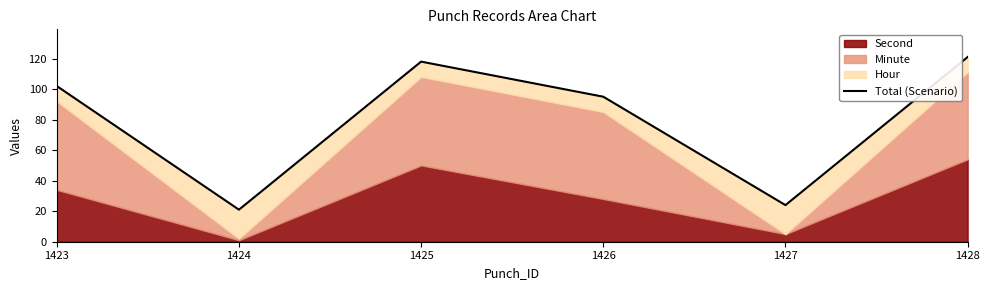

List the labels in order of value, smallest first.

1424, 1427, 1426, 1423, 1425, 1428